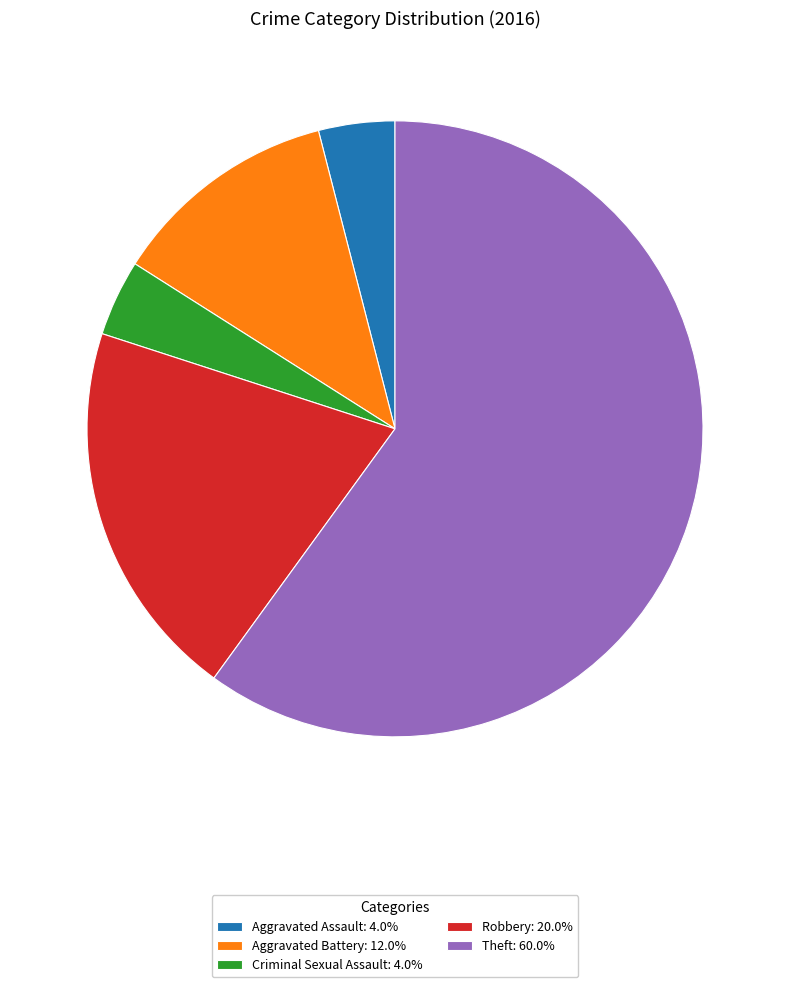

Is there a majority slice in this chart?

Yes